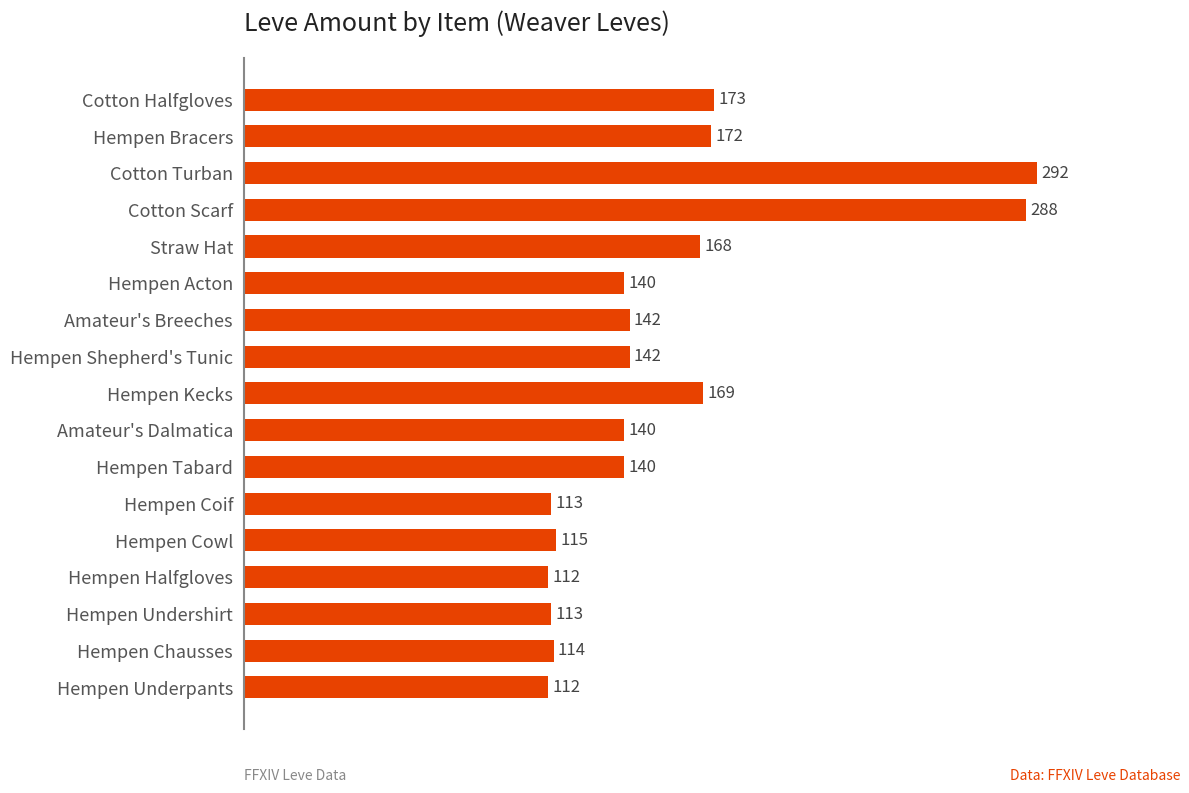

At which category does the chart reach its peak across all series?

Cotton Turban